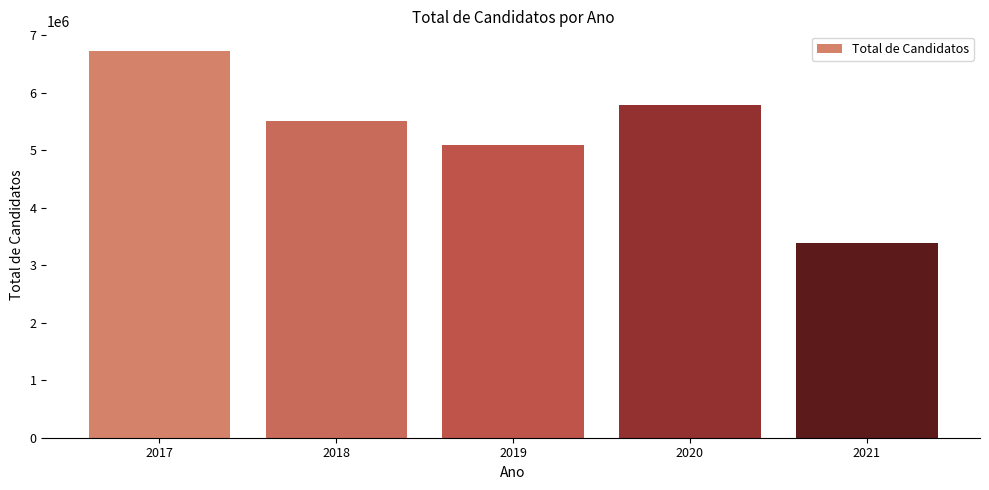

Is it true that the value at 2017 is 11049803?

False